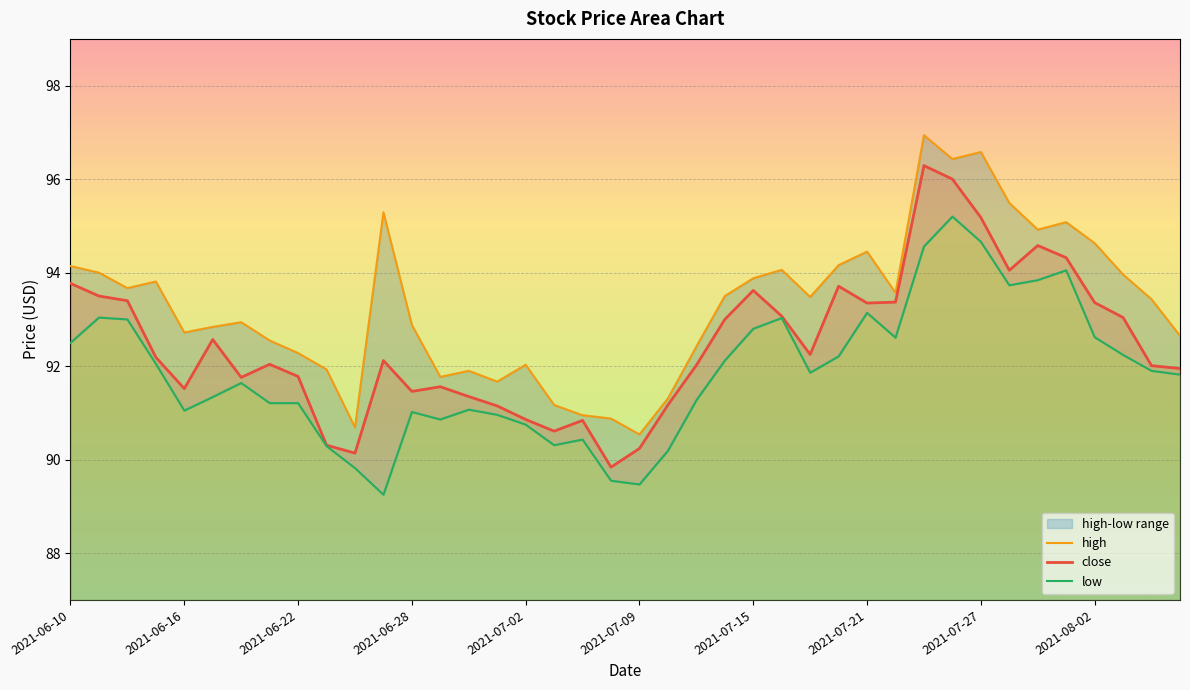

What is the total value across all series at 2021-06-10?

280.4